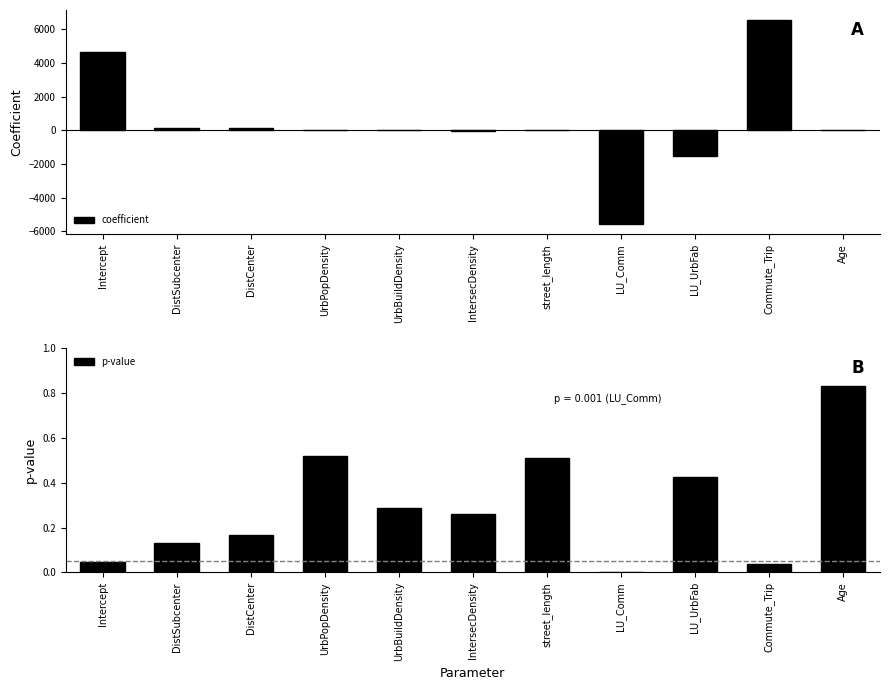

Which series has the largest total across all categories?

coefficient